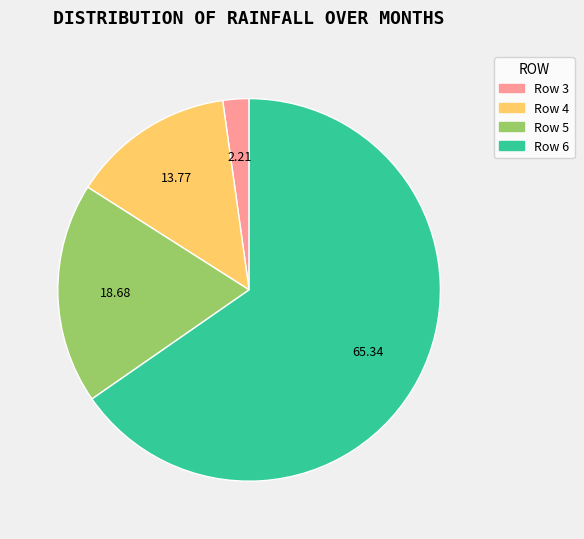

Count the number of slices in the pie.

4